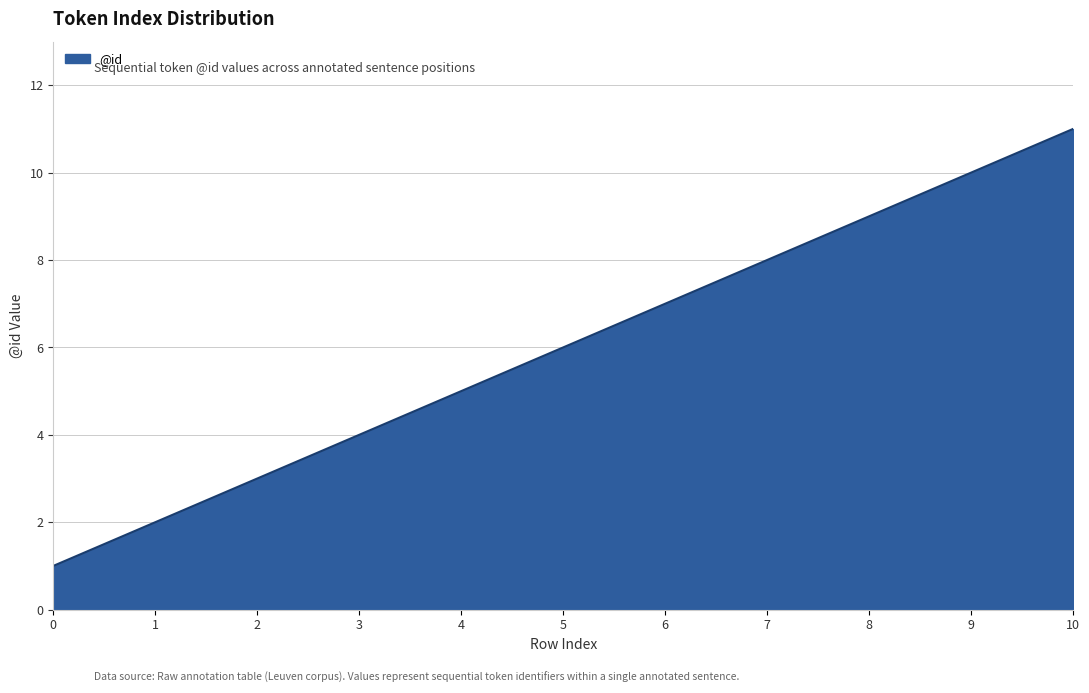

What is the maximum value shown in the chart?

11